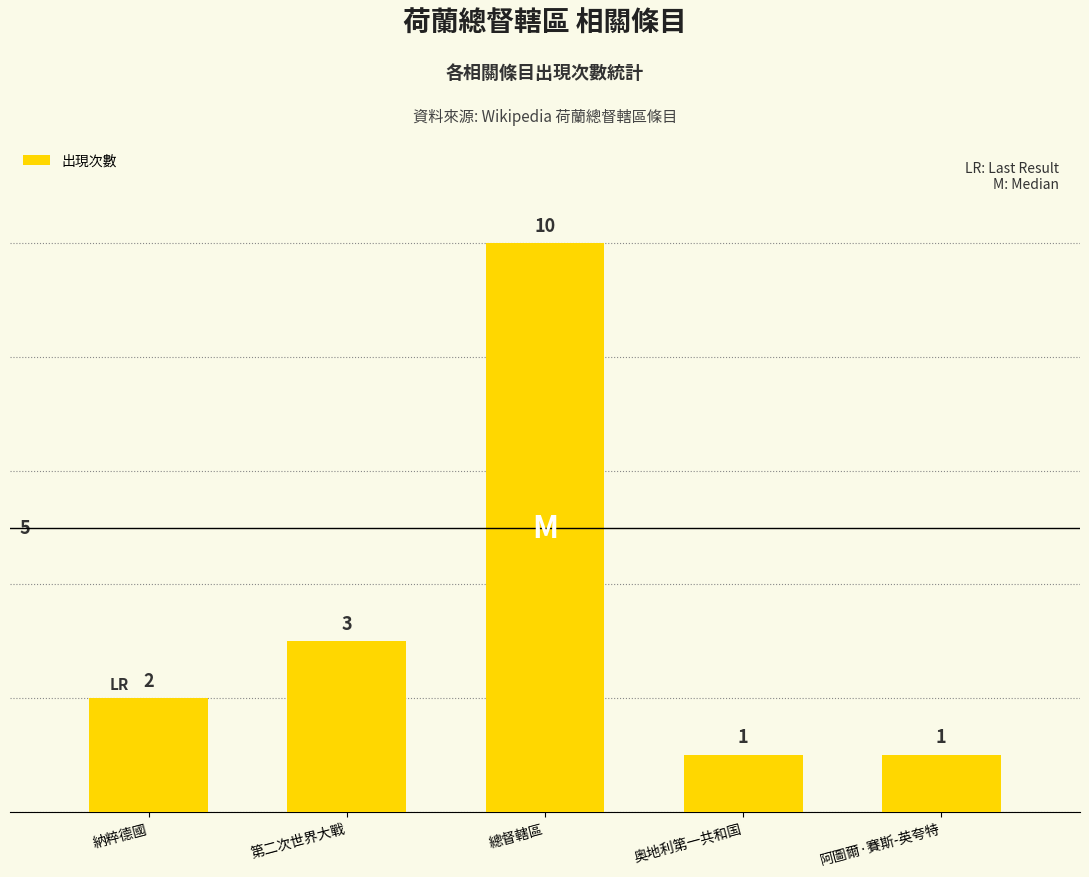

The value at 奥地利第一共和国 is 1. True or false?

True